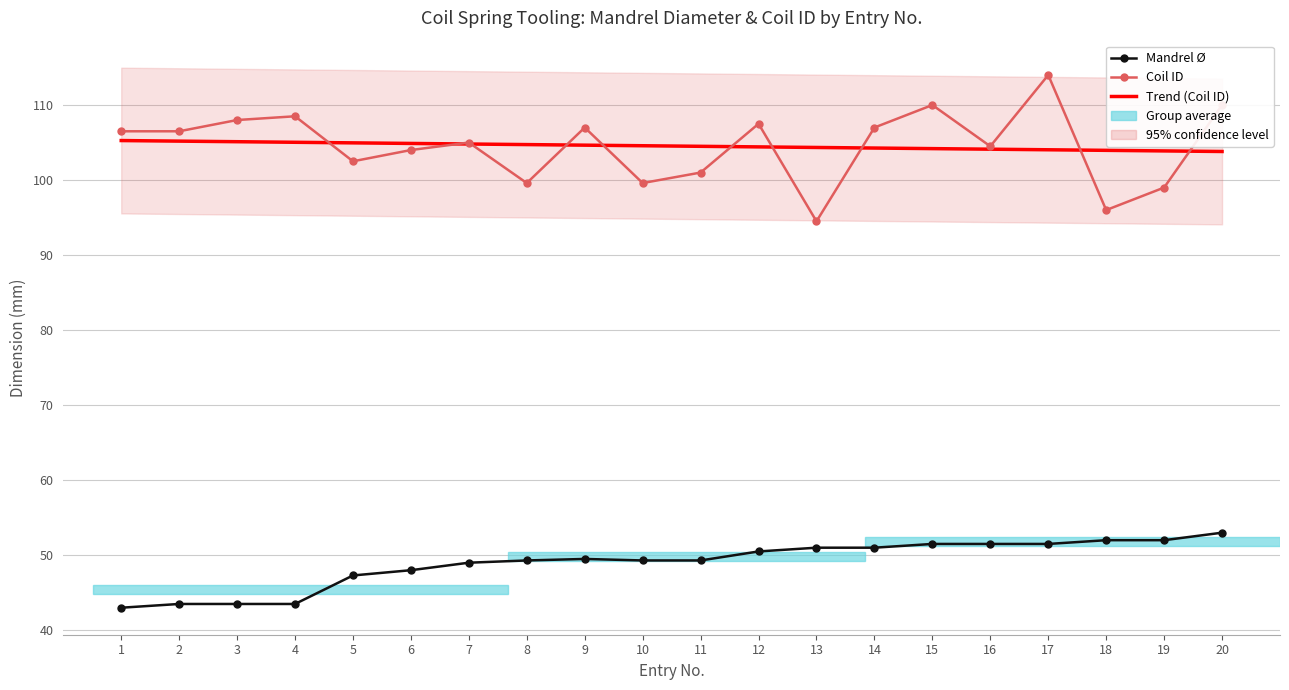

Reading right to left, transcribe all the data shown in this chart.

Mandrel Ø: 53.0	52.0	52.0	51.5	51.5	51.5	51.0	51.0	50.5	49.3	49.3	49.5	49.3	49.0	48.0	47.3	43.5	43.5	43.5	43.0
Coil ID: 110.0	99.0	96.0	114.0	104.5	110.0	107.0	94.5	107.5	101.0	99.6	107.0	99.6	105.0	104.0	102.5	108.5	108.0	106.5	106.5
Trend (Coil ID): 103.8	103.9	104.0	104.0	104.1	104.2	104.3	104.3	104.4	104.5	104.6	104.7	104.7	104.8	104.9	105.0	105.0	105.1	105.2	105.3